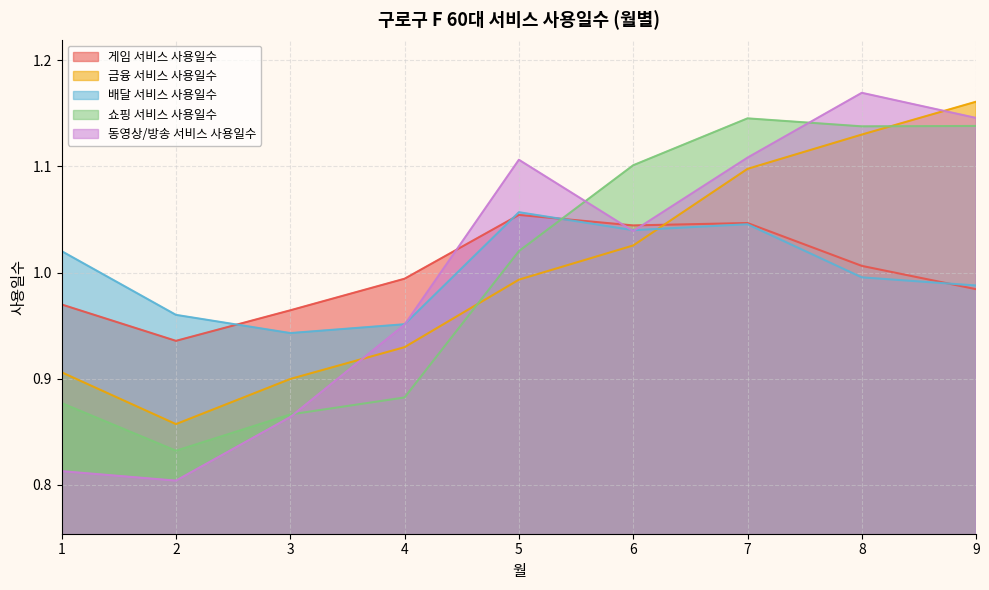

What is the value of the 배달 서비스 사용일수 point at the 9th from the left?

1.0